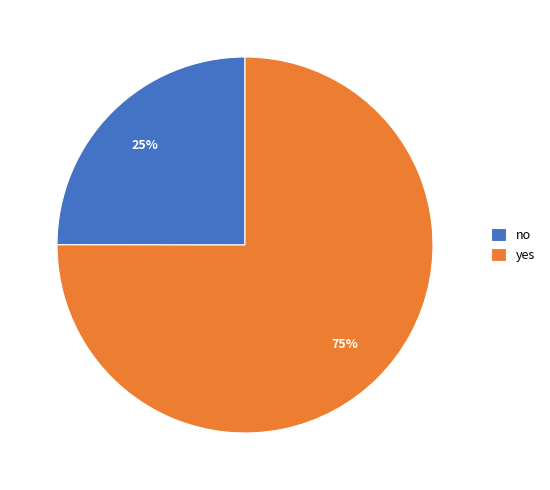

What is the ratio of the value at yes to the value at no?

3.0